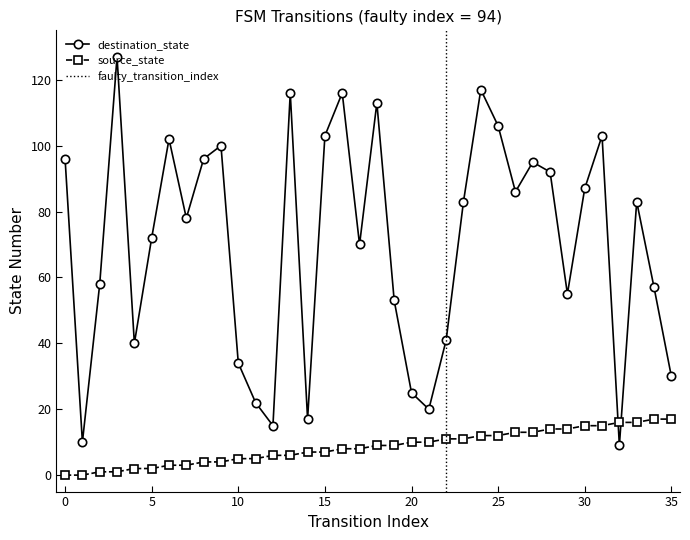

Rank the categories by source_state value from highest to lowest.

34, 35, 32, 33, 30, 31, 28, 29, 26, 27, 24, 25, 22, 23, 20, 21, 18, 19, 16, 17, 14, 15, 12, 13, 10, 11, 8, 9, 6, 7, 4, 5, 2, 3, 0, 1